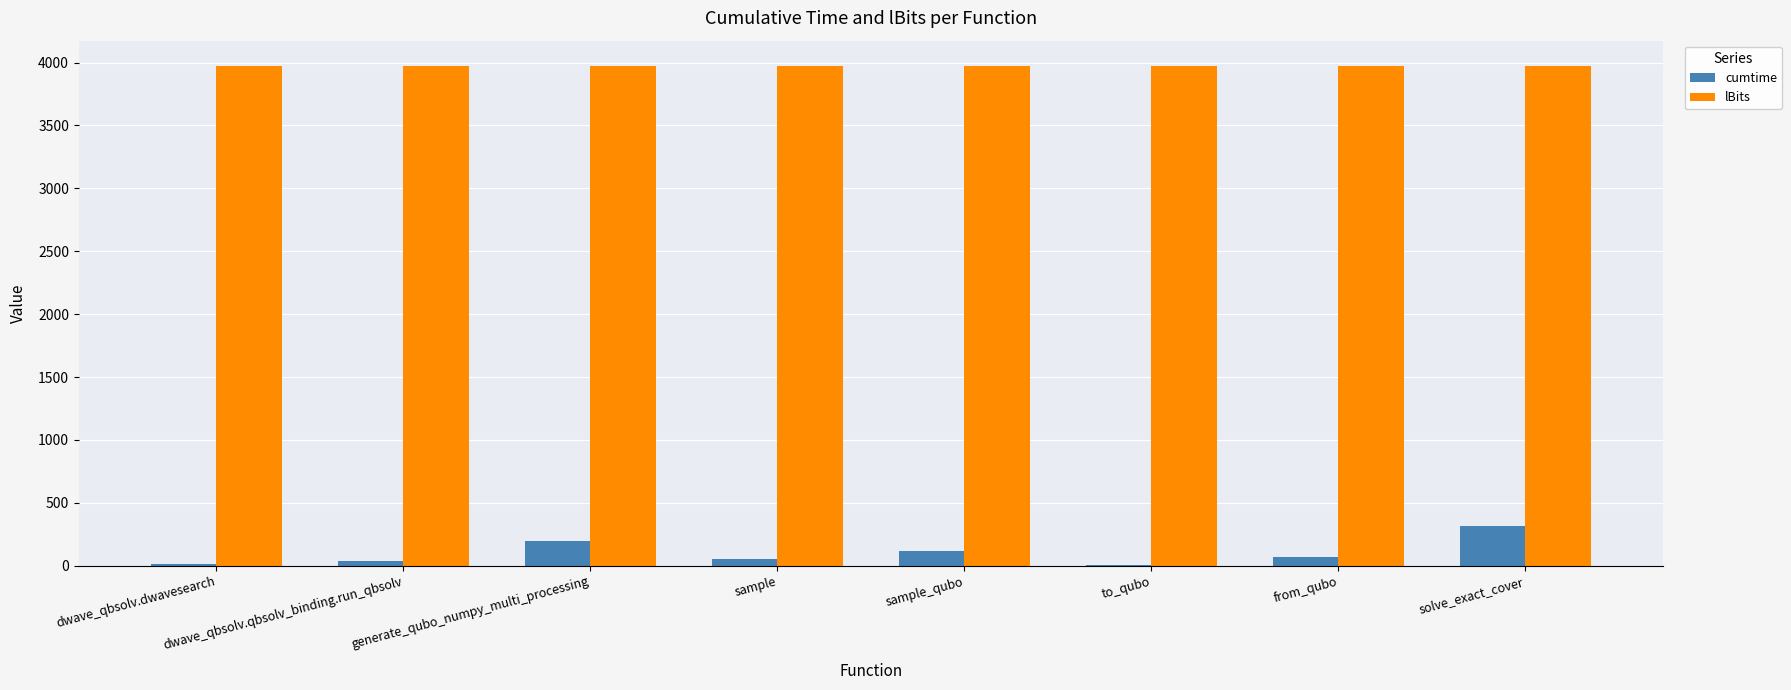

Read the cumtime value at solve_exact_cover.

316.3